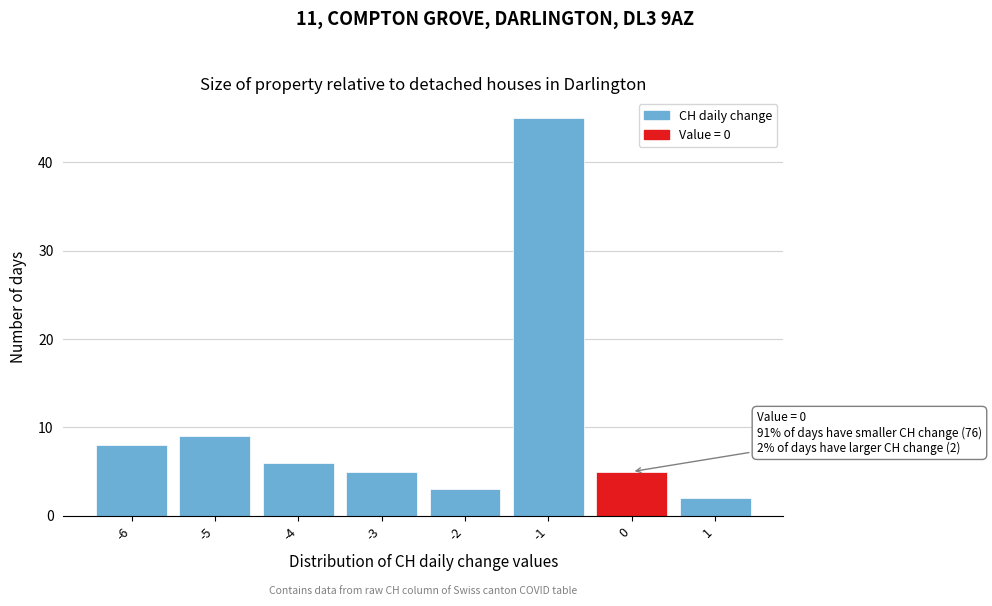

Over which range of the x-axis is the bar tallest?

-1.5 to -0.5